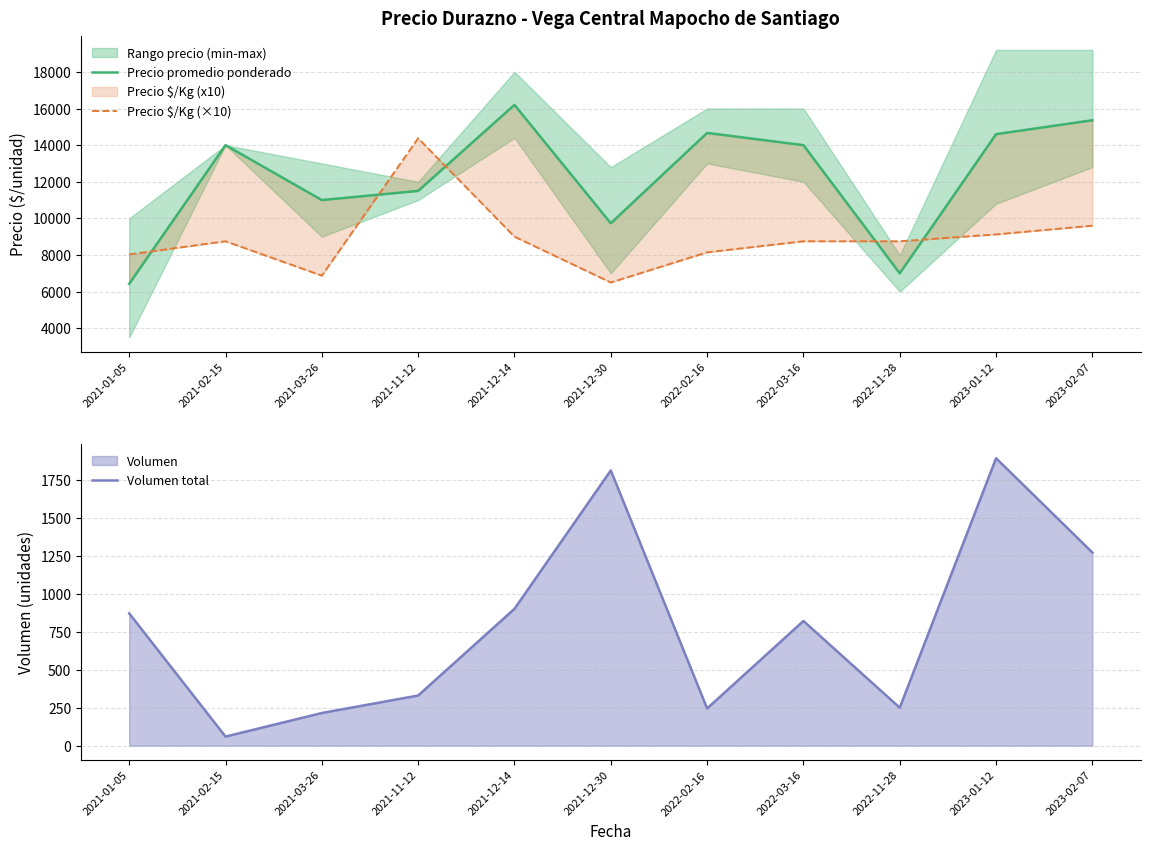

At which category is the sum across all series the highest?

2023-02-07